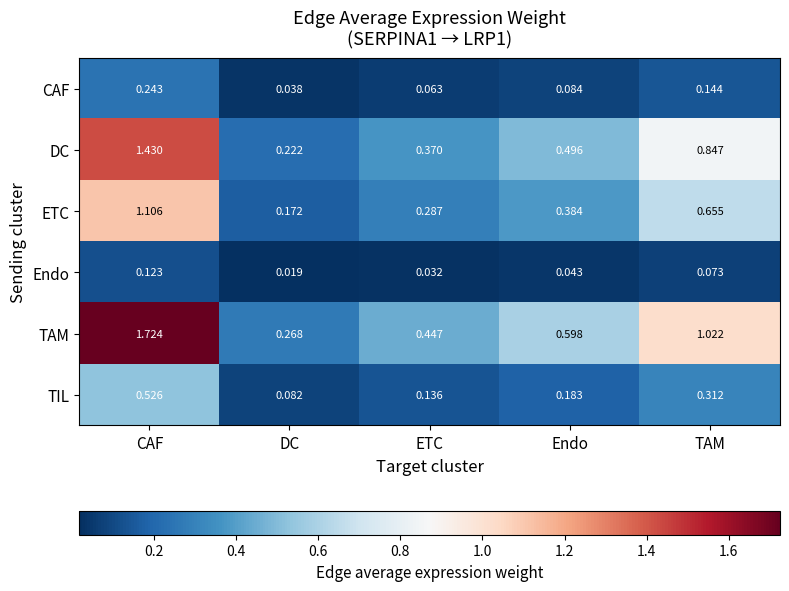

Where is ETC nearest to the value 0?

DC